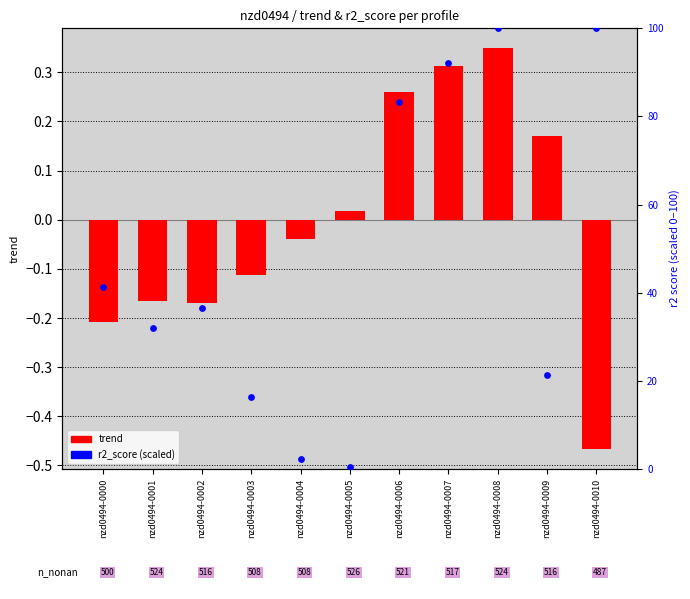

Which series reaches the maximum Y coordinate?

r2_score (scaled)